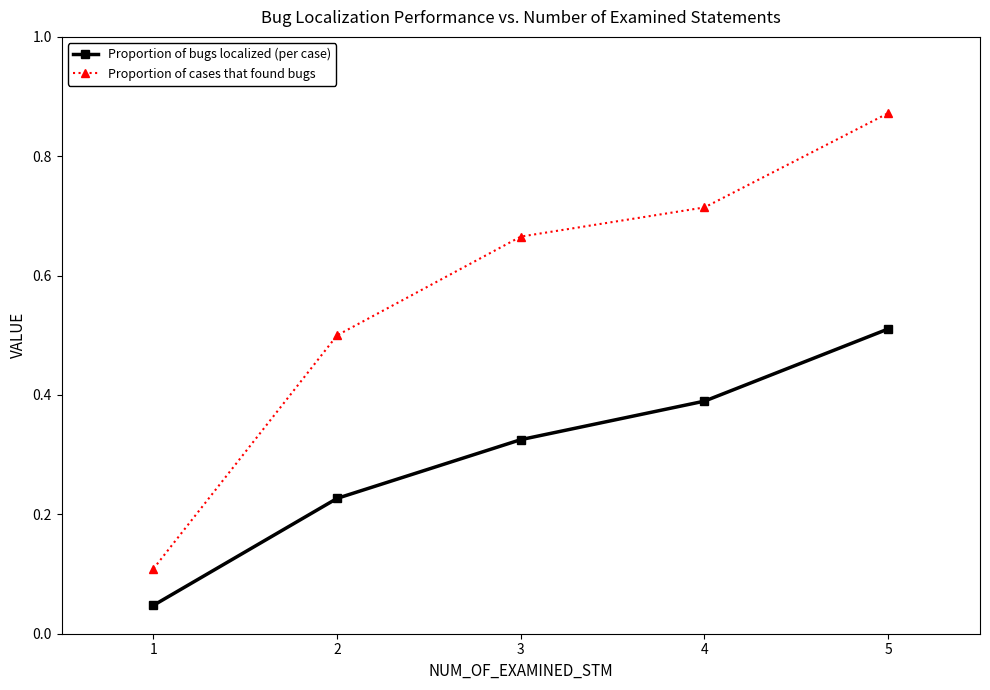

Count the Proportion of bugs localized (per case) values in the range 0 to 1.

5